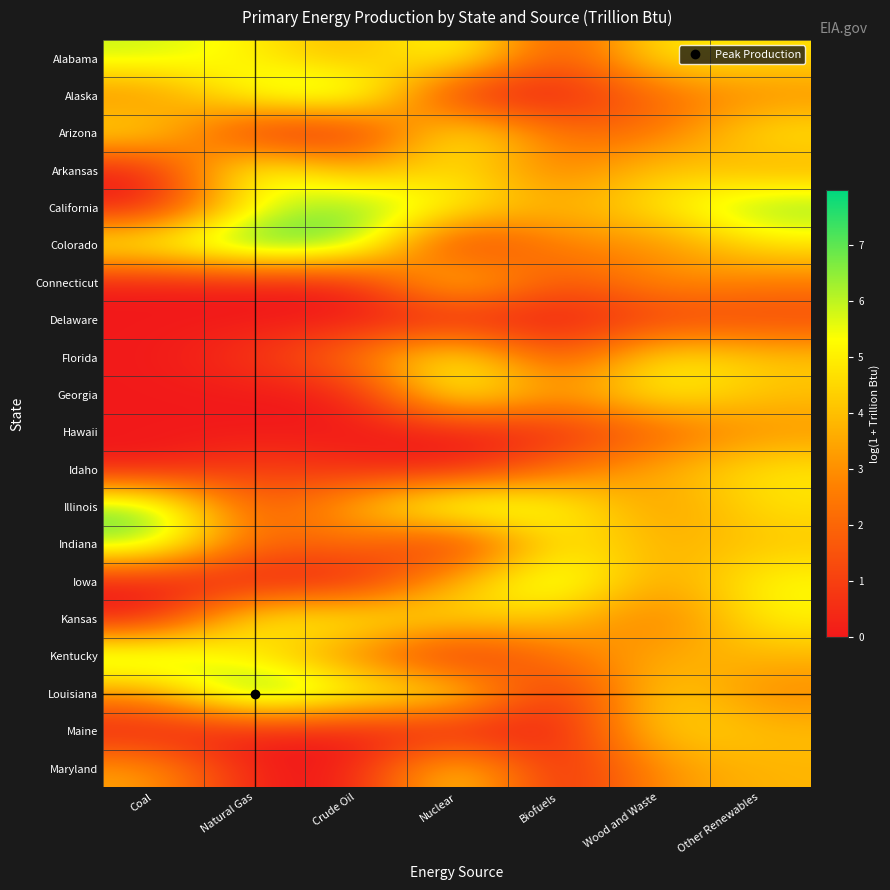

Reading right to left, transcribe all the data shown in this chart.

Alabama: Other Renewables=4.7	Wood and Waste=5.1	Biofuels=1.0	Nuclear=6.0	Crude Oil=3.5	Natural Gas=5.0	Coal=5.9
Alaska: Other Renewables=2.9	Wood and Waste=2.1	Biofuels=0.0	Nuclear=0.0	Crude Oil=6.9	Natural Gas=5.9	Coal=2.7
Arizona: Other Renewables=4.9	Wood and Waste=2.3	Biofuels=2.1	Nuclear=5.8	Crude Oil=0.1	Natural Gas=0.0	Coal=5.0
Arkansas: Other Renewables=3.4	Wood and Waste=4.5	Biofuels=2.4	Nuclear=4.9	Crude Oil=3.4	Natural Gas=6.4	Coal=0.0
California: Other Renewables=6.8	Wood and Waste=4.9	Biofuels=3.6	Nuclear=5.3	Crude Oil=6.9	Natural Gas=5.4	Coal=0.0
Colorado: Other Renewables=4.8	Wood and Waste=2.8	Biofuels=2.9	Nuclear=0.0	Crude Oil=6.9	Natural Gas=7.7	Coal=5.7
Connecticut: Other Renewables=2.5	Wood and Waste=3.2	Biofuels=1.2	Nuclear=5.2	Crude Oil=0.0	Natural Gas=0.0	Coal=0.0
Delaware: Other Renewables=1.1	Wood and Waste=0.9	Biofuels=0.0	Nuclear=0.0	Crude Oil=0.0	Natural Gas=0.0	Coal=0.0
Florida: Other Renewables=4.2	Wood and Waste=5.2	Biofuels=1.0	Nuclear=5.7	Crude Oil=2.4	Natural Gas=0.8	Coal=0.0
Georgia: Other Renewables=4.0	Wood and Waste=5.4	Biofuels=2.9	Nuclear=5.9	Crude Oil=0.0	Natural Gas=0.0	Coal=0.0
Hawaii: Other Renewables=3.1	Wood and Waste=1.8	Biofuels=0.4	Nuclear=0.0	Crude Oil=0.0	Natural Gas=0.0	Coal=0.0
Idaho: Other Renewables=4.9	Wood and Waste=3.6	Biofuels=2.2	Nuclear=0.0	Crude Oil=0.4	Natural Gas=1.1	Coal=0.0
Illinois: Other Renewables=4.7	Wood and Waste=3.0	Biofuels=5.5	Nuclear=6.9	Crude Oil=3.9	Natural Gas=1.3	Coal=7.0
Indiana: Other Renewables=4.1	Wood and Waste=3.6	Biofuels=5.2	Nuclear=0.0	Crude Oil=2.4	Natural Gas=1.8	Coal=6.7
Iowa: Other Renewables=5.3	Wood and Waste=3.1	Biofuels=6.4	Nuclear=4.0	Crude Oil=0.0	Natural Gas=0.0	Coal=0.0
Kansas: Other Renewables=5.2	Wood and Waste=2.2	Biofuels=4.2	Nuclear=4.6	Crude Oil=5.3	Natural Gas=5.5	Coal=0.0
Kentucky: Other Renewables=3.8	Wood and Waste=3.6	Biofuels=2.5	Nuclear=0.0	Crude Oil=2.6	Natural Gas=4.6	Coal=6.9
Louisiana: Other Renewables=2.8	Wood and Waste=4.8	Biofuels=0.0	Nuclear=5.2	Crude Oil=5.6	Natural Gas=8.0	Coal=3.1
Maine: Other Renewables=4.0	Wood and Waste=4.6	Biofuels=0.1	Nuclear=0.0	Crude Oil=0.0	Natural Gas=0.0	Coal=0.0
Maryland: Other Renewables=3.8	Wood and Waste=3.2	Biofuels=0.0	Nuclear=5.1	Crude Oil=0.0	Natural Gas=0.0	Coal=3.4